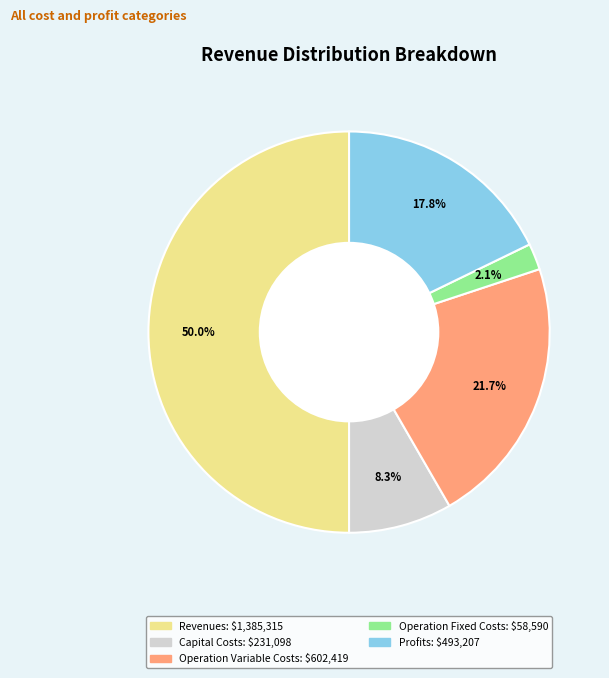

Which slice is the smallest?

Total Operation Fixed Costs